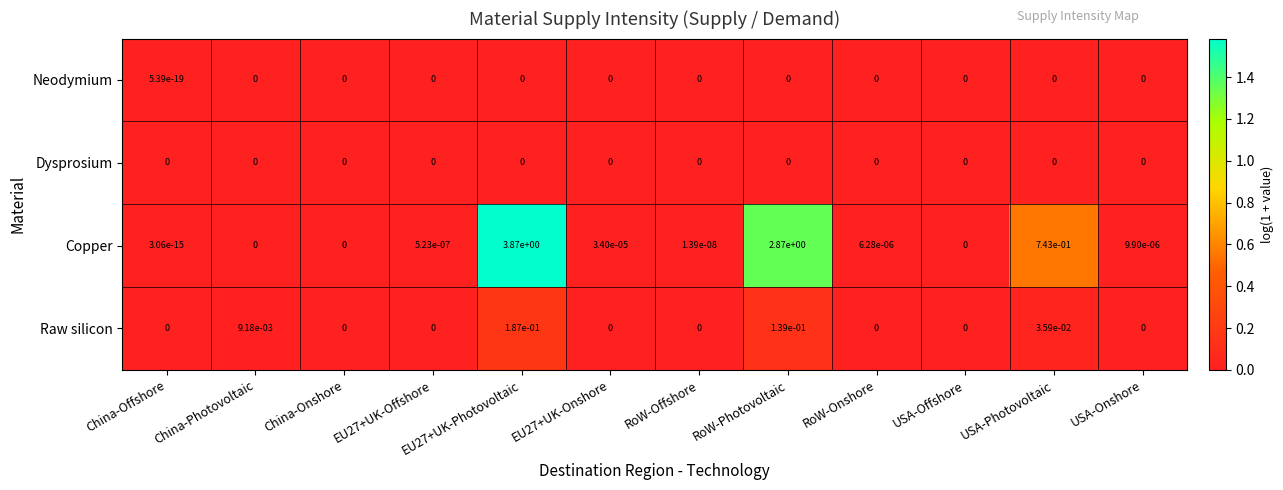

The Copper series shows -2.3 at China-Onshore. True or false?

False